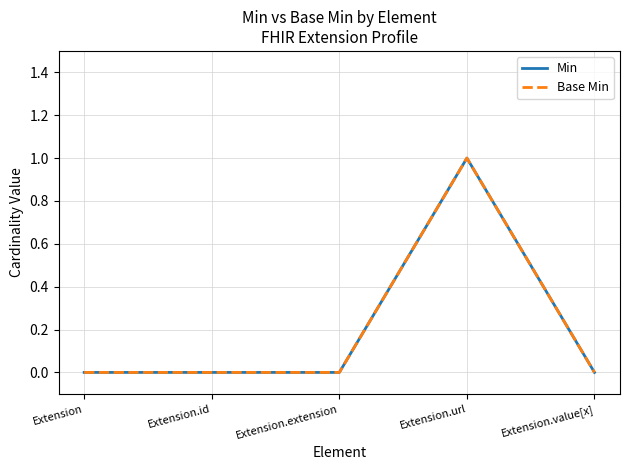

Where is the first local maximum for Base Min?

Extension.url